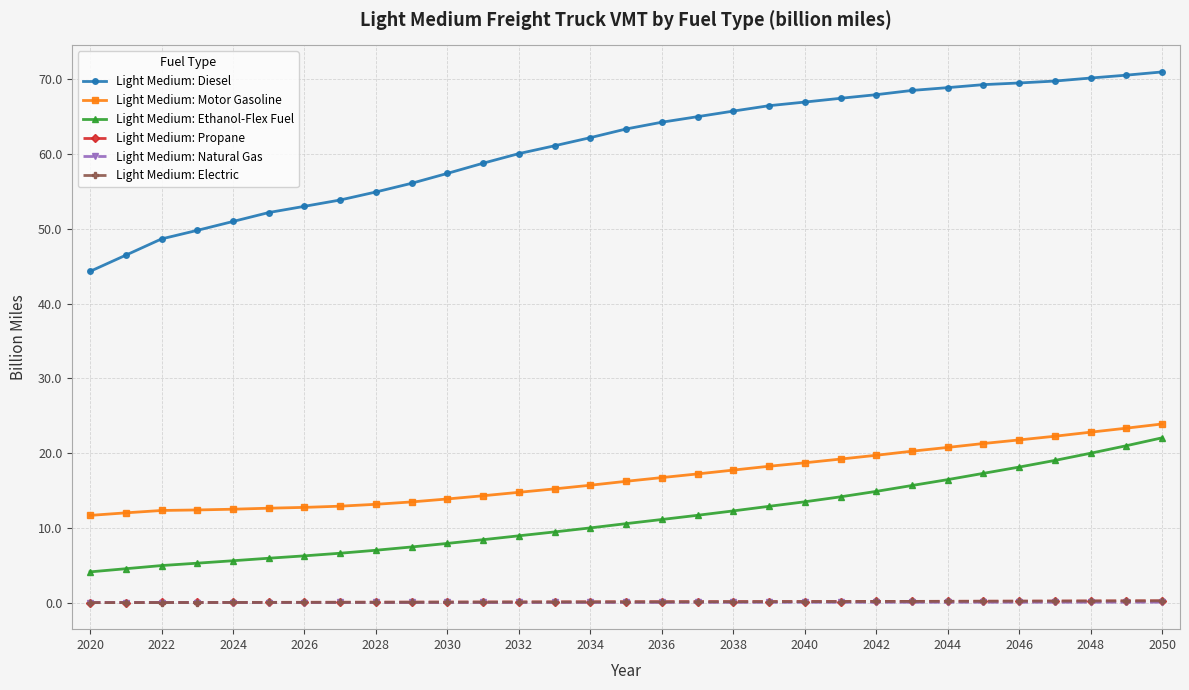

Which series has the largest range (max minus min)?

Light Medium: Diesel